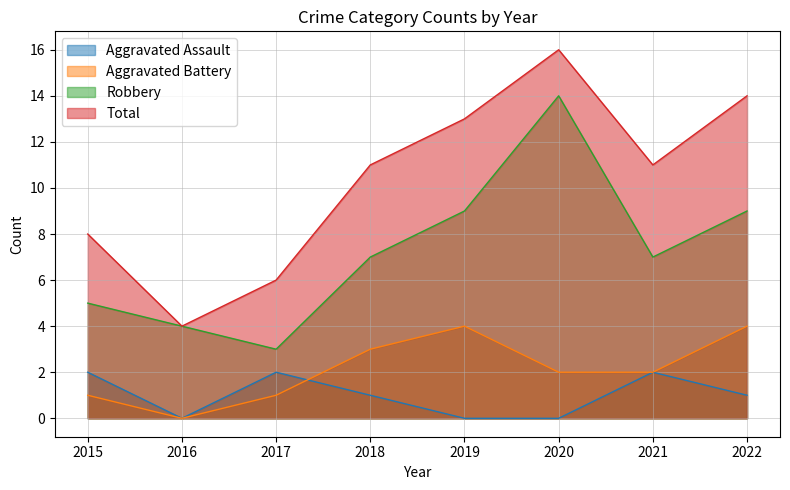

Which series has the widest spread of values?

Total